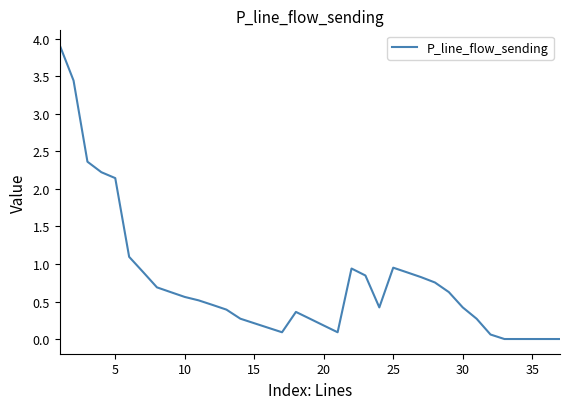

What is the greatest value displayed?

3.9